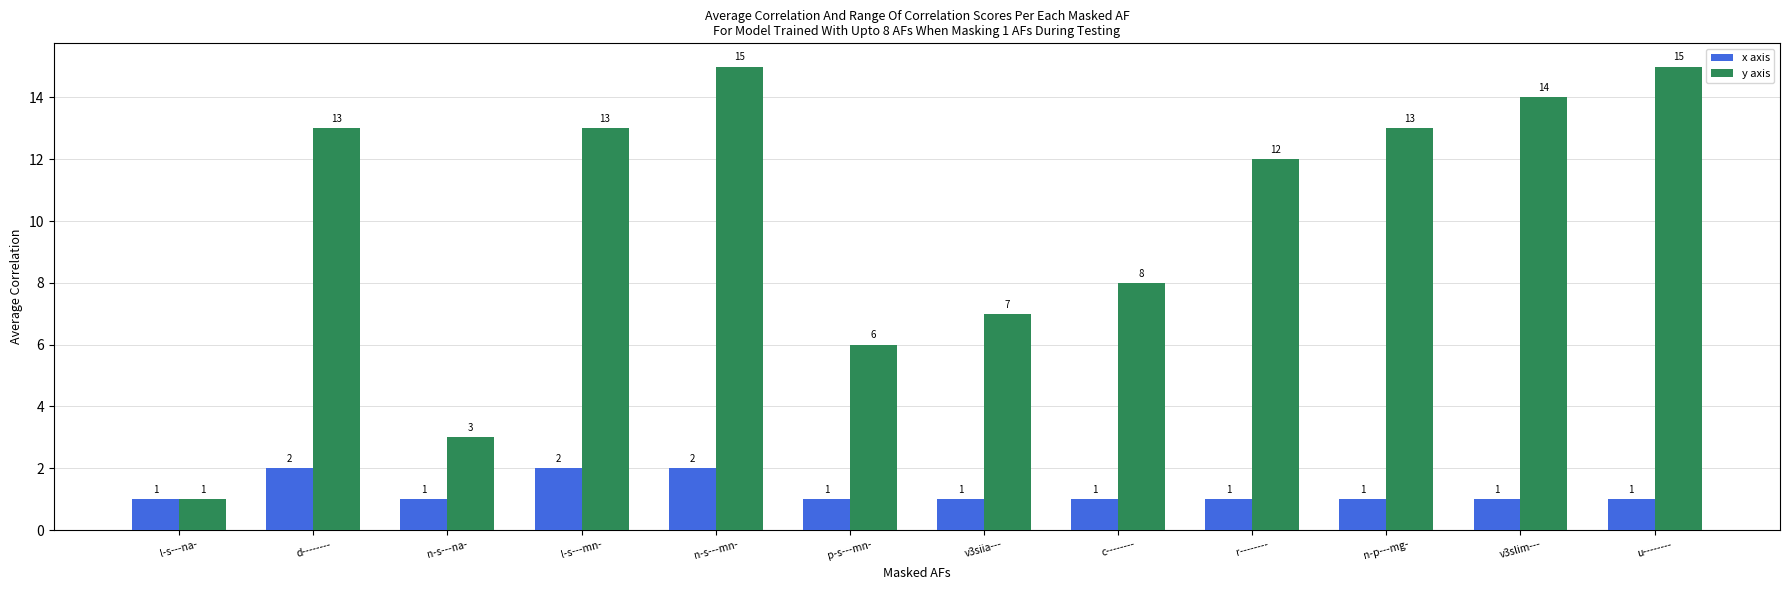

Reading left to right, what are all the values shown in this chart?

x axis: 1	2	1	2	2	1	1	1	1	1	1	1
y axis: 1	13	3	13	15	6	7	8	12	13	14	15